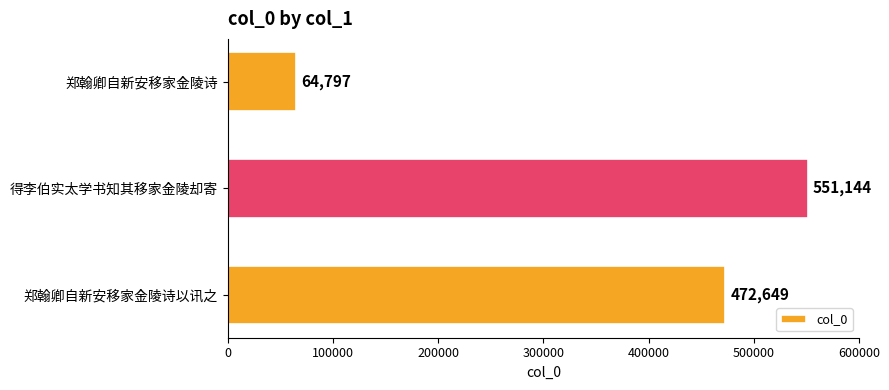

What is the average value?

362863